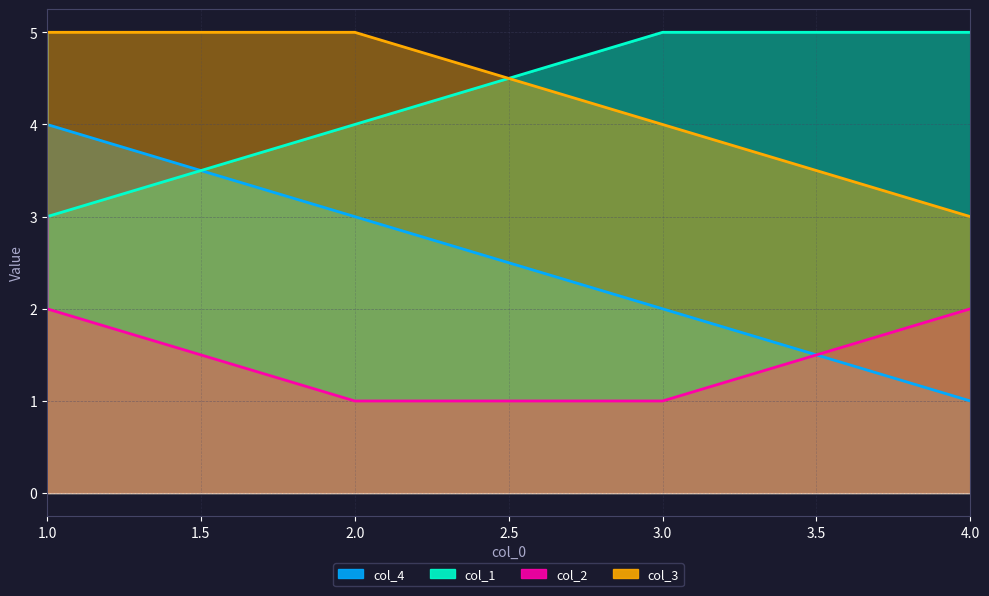

At which category does the chart reach its peak across all series?

1